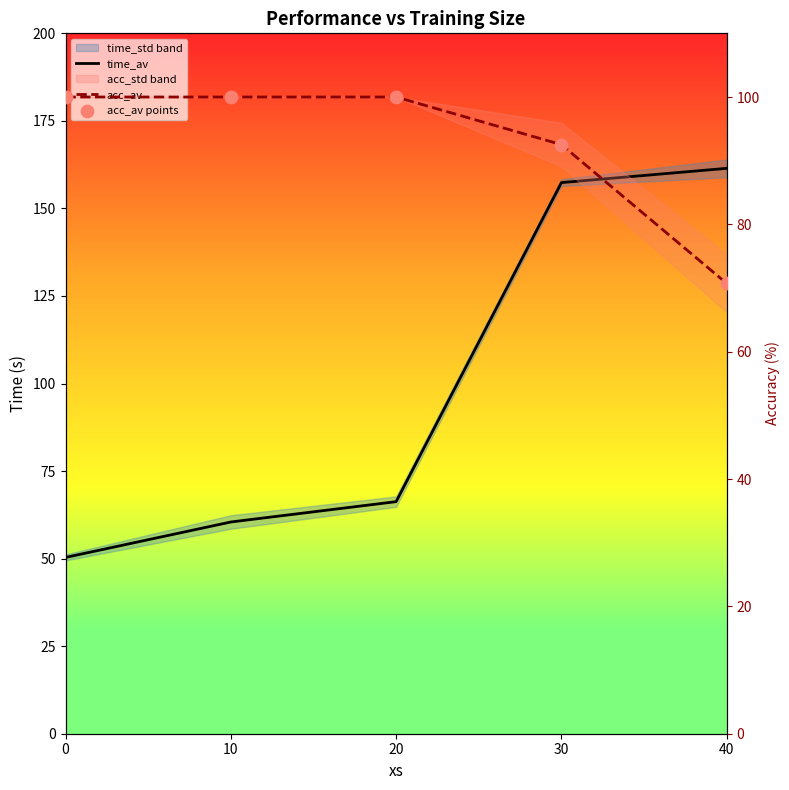

Which series contains the lowest Y value?

time_av